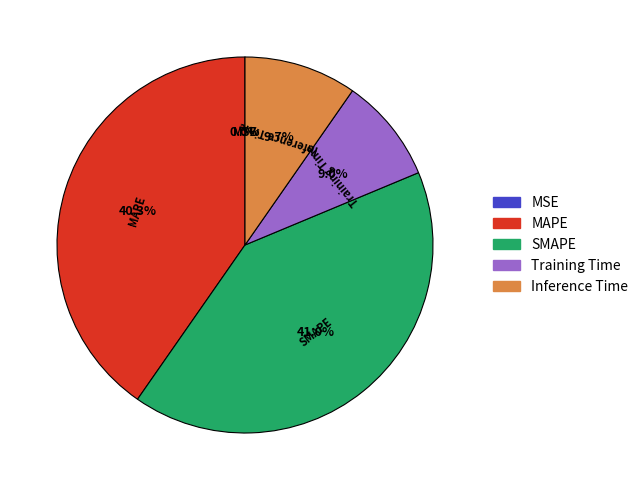

To the nearest percent, what percentage of the pie is Inference Time?

10%